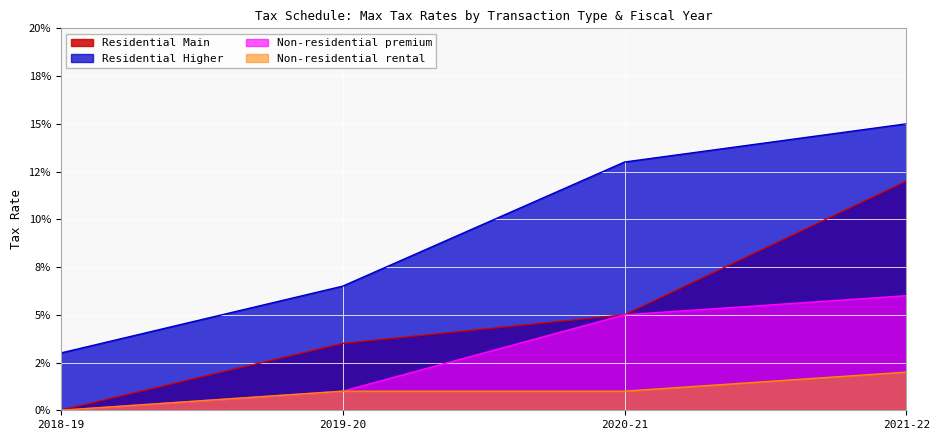

What are all the series names shown in the legend?

Residential Main, Residential Higher, Non-residential premium, Non-residential rental